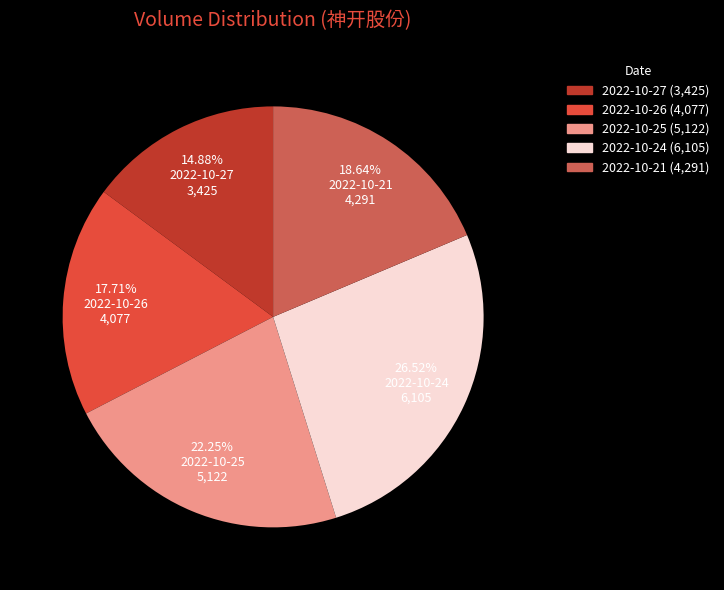

True or false: 2022-10-27 accounts for 15% of the total.

True